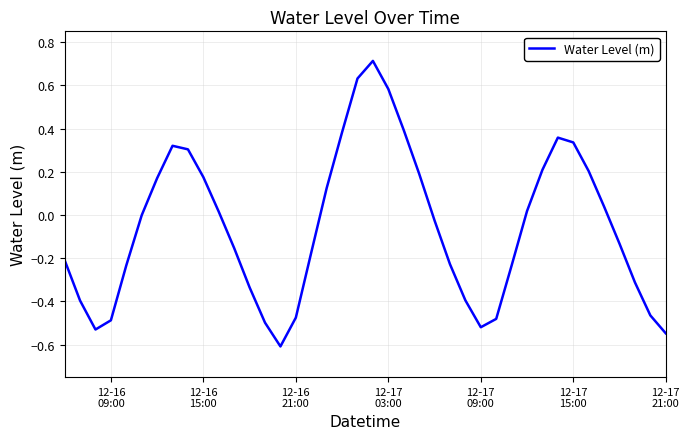

What is the minimum value shown in the chart?

-0.6